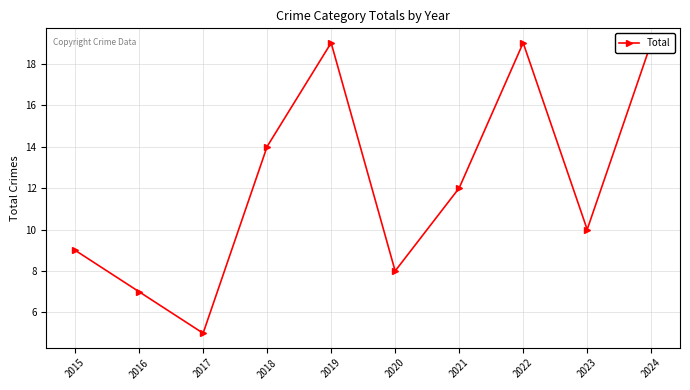

Which has a higher value, 2024 or 2023?

2024